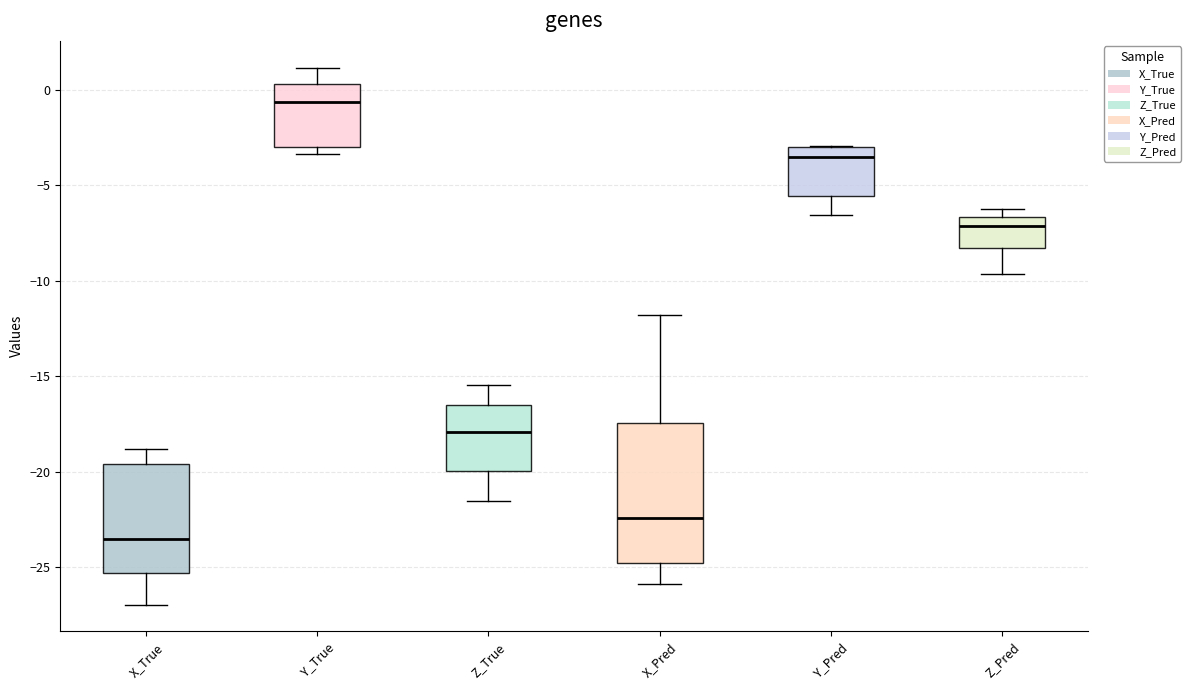

Reading left to right, transcribe this box plot: for each box, give where its median line is, the range the box spans, and where its two whiskers end, as read against the y-axis. The values are not printed on the chart, so give them approximately, as read against the axis.

X_True: median -23.5, box -25.5 to -19.5, whiskers -27.0 to -19.0
Y_True: median -0.5, box -3.0 to 0.5, whiskers -3.5 to 1.0
Z_True: median -18.0, box -20.0 to -16.5, whiskers -21.5 to -15.5
X_Pred: median -22.5, box -25.0 to -17.5, whiskers -26.0 to -12.0
Y_Pred: median -3.5, box -5.5 to -3.0, whiskers -6.5 to -3.0
Z_Pred: median -7.0, box -8.5 to -6.5, whiskers -9.5 to -6.0